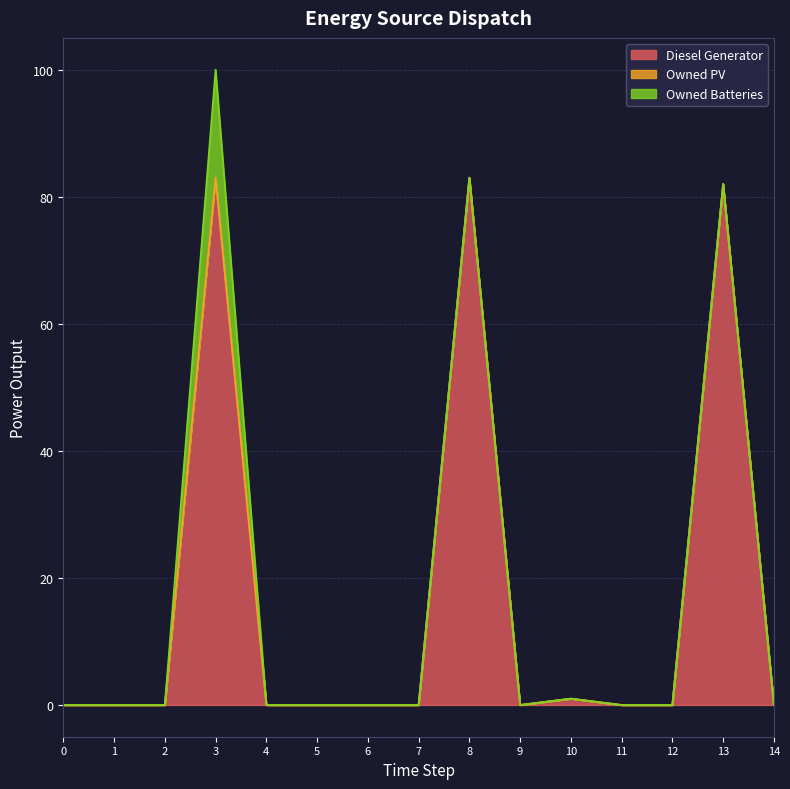

Reading left to right, transcribe all the data shown in this chart.

Diesel Generator: 0=0	1=0	2=0	3=83	4=0	5=0	6=0	7=0	8=83	9=0	10=1	11=0	12=0	13=82	14=0
Owned PV: 0=0	1=0	2=0	3=0	4=0	5=0	6=0	7=0	8=0	9=0	10=0	11=0	12=0	13=0	14=0
Owned Batteries: 0=0	1=0	2=0	3=17	4=0	5=0	6=0	7=0	8=0	9=0	10=0	11=0	12=0	13=0	14=0